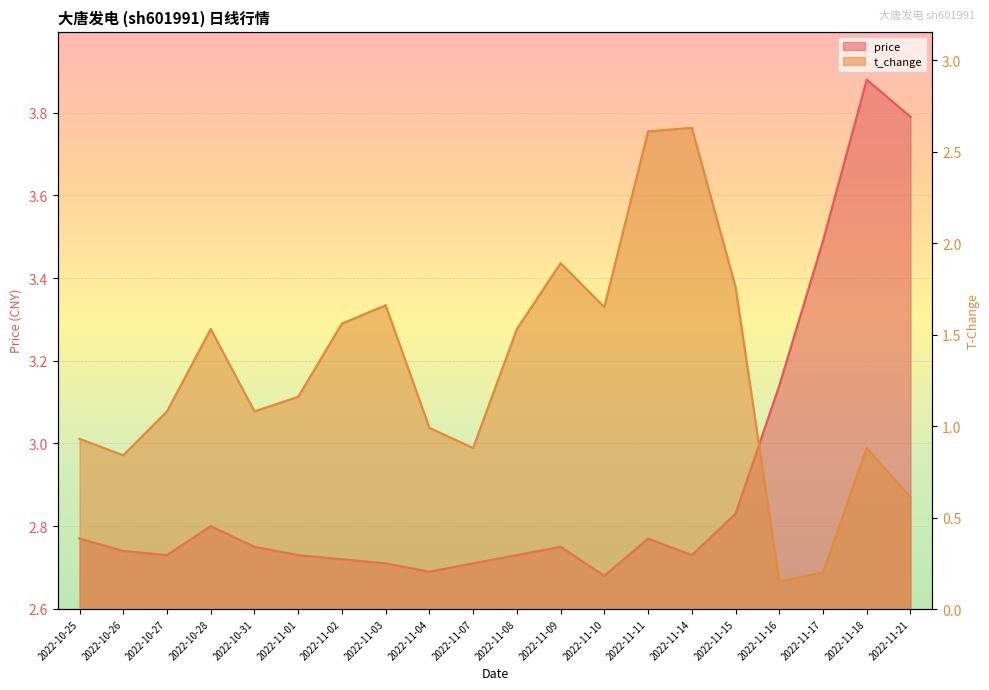

The value of t_change at 2022-11-03 is 1.7. True or false?

True